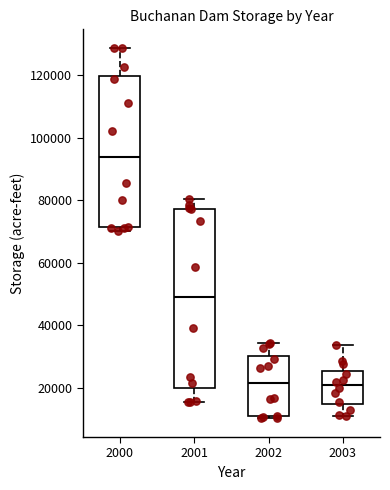

Reading left to right, read every box against the y-axis: the position of its median line, the range the box covers, and the ends of its whiskers. The values are not printed on the chart, so give them approximately, as read against the axis.

2000: median 94000, box 72000 to 120000, whiskers 70000 to 128000
2001: median 48000, box 20000 to 78000, whiskers 16000 to 80000
2002: median 22000, box 10000 to 30000, whiskers 10000 (just below the box's lower edge) to 34000
2003: median 20000, box 14000 to 26000, whiskers 10000 to 34000